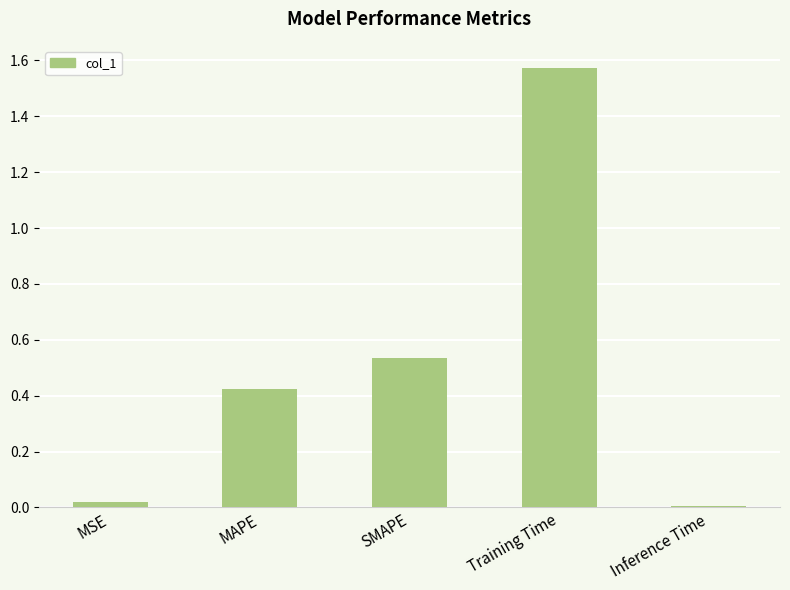

What is the sum of all values?

2.6